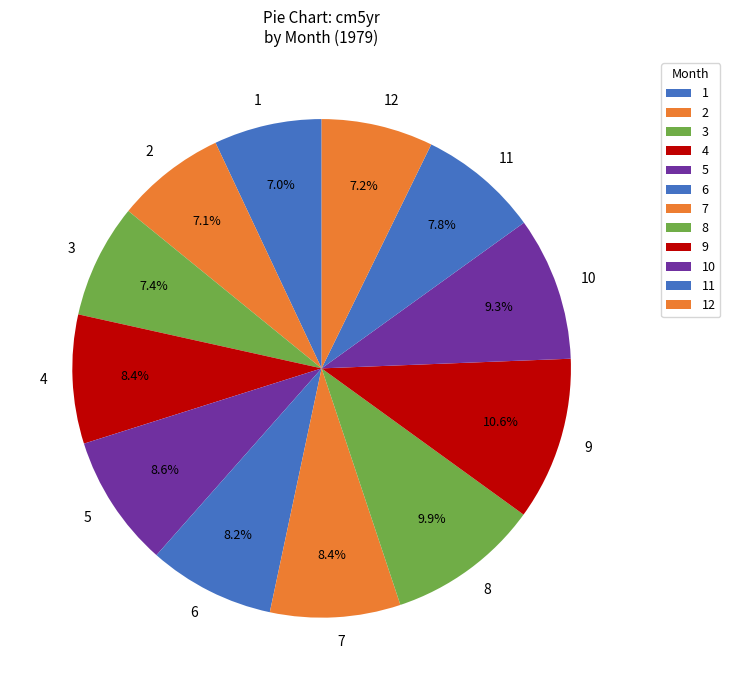

How many slices are in this pie chart?

12